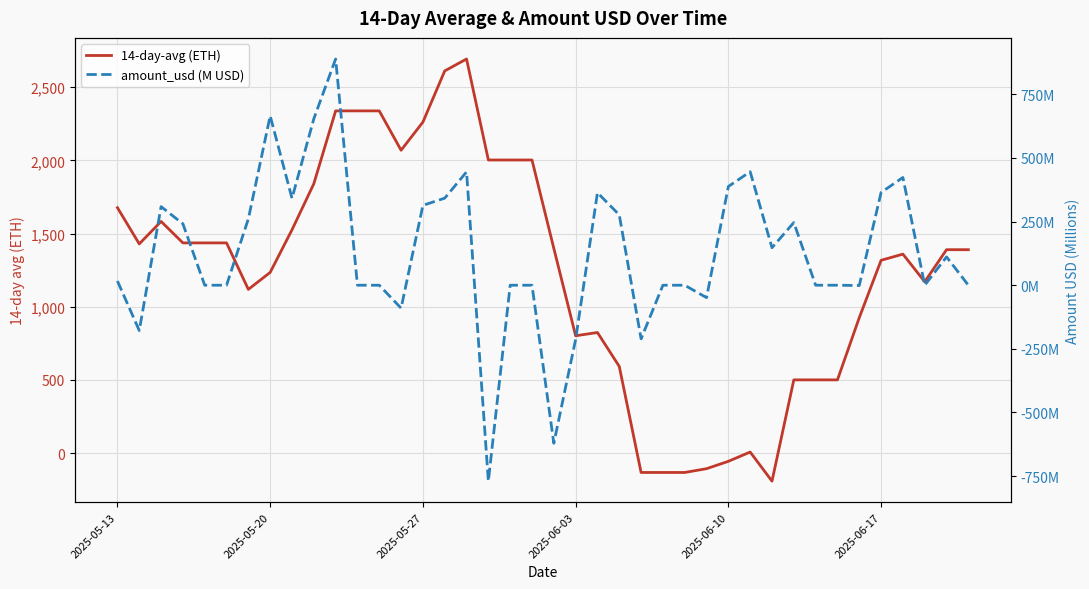

How many lines are shown in the chart?

2